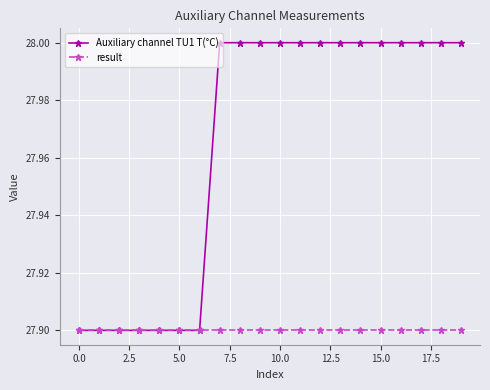

Which series has the largest range (max minus min)?

Auxiliary channel TU1 T(°C)